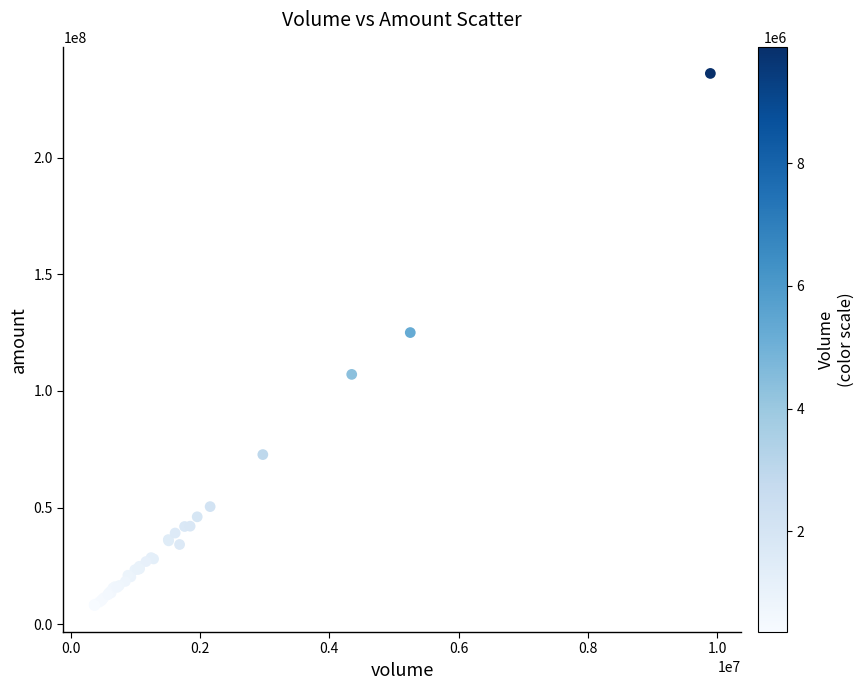

What Y value in the scatter plot is closest to 122106784?

125050568